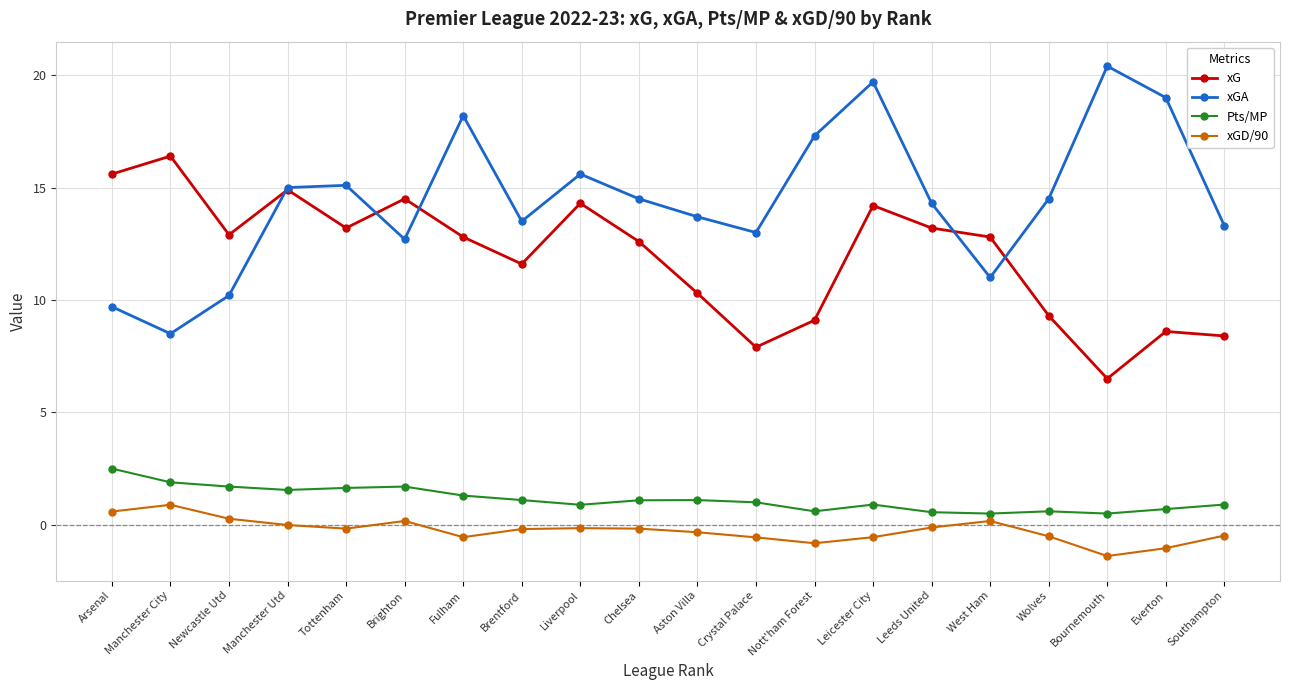

What is the label of the 13th point from the right?

Brentford